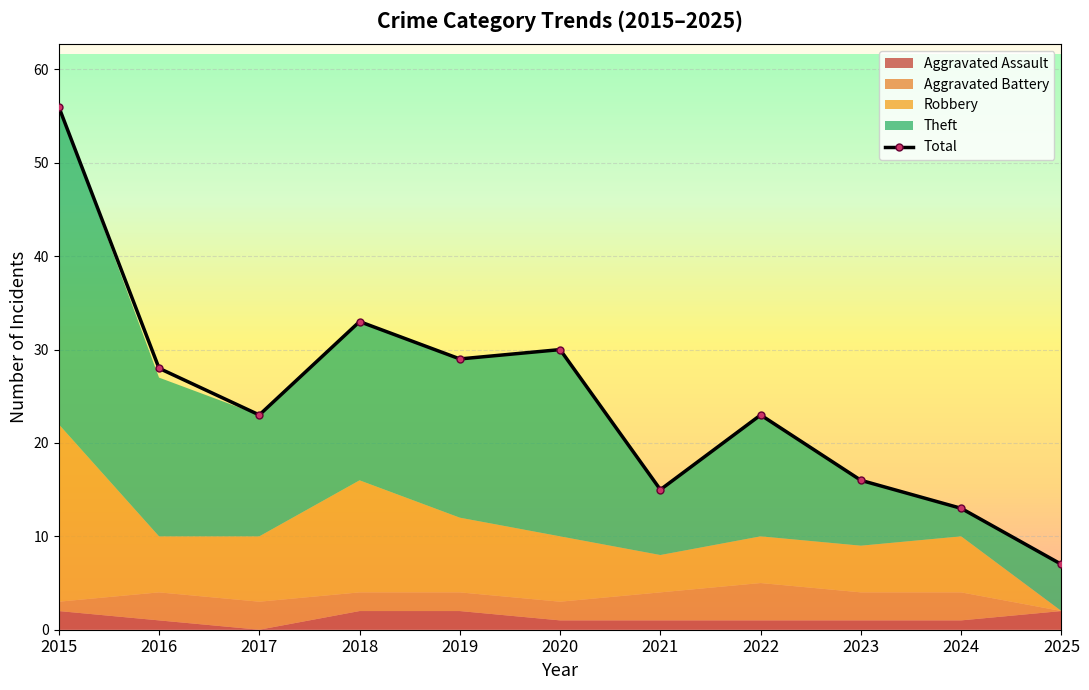

What is the value of the 10th point from the left?

13